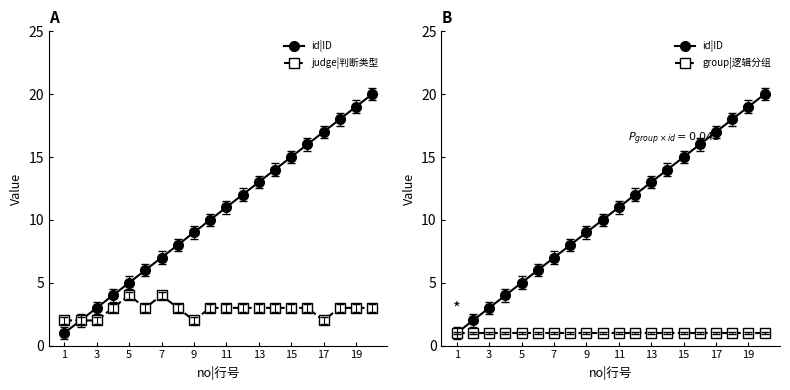

Reading left to right, transcribe all the data shown in this chart.

id|ID: 1	2	3	4	5	6	7	8	9	10	11	12	13	14	15	16	17	18	19	20
judge|判断类型: 2	2	2	3	4	3	4	3	2	3	3	3	3	3	3	3	2	3	3	3
group|逻辑分组: 1	1	1	1	1	1	1	1	1	1	1	1	1	1	1	1	1	1	1	1